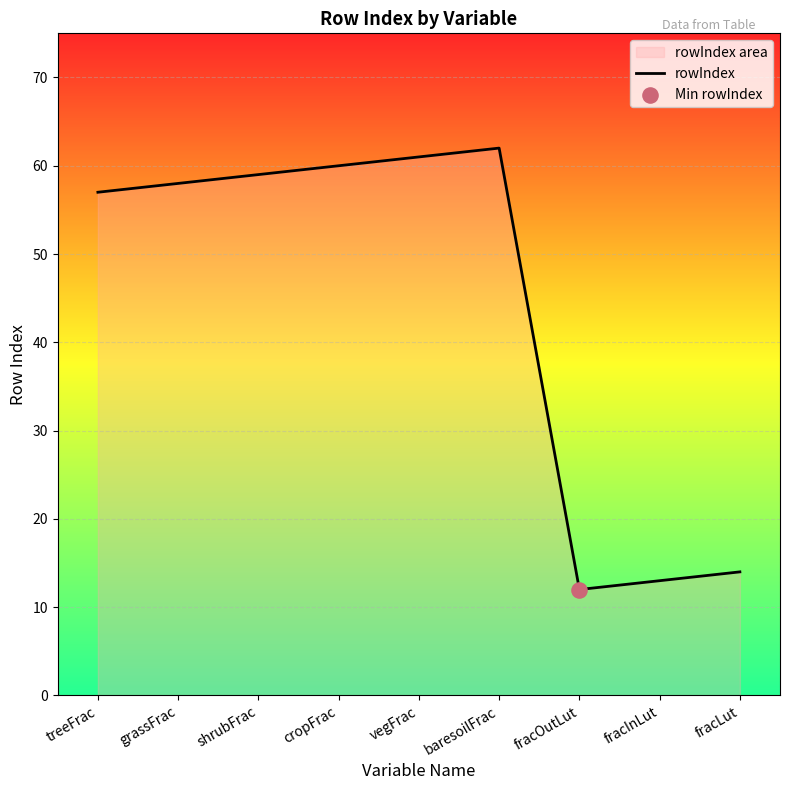

Approximately how many times larger is the value at fracInLut compared to vegFrac?

0.2